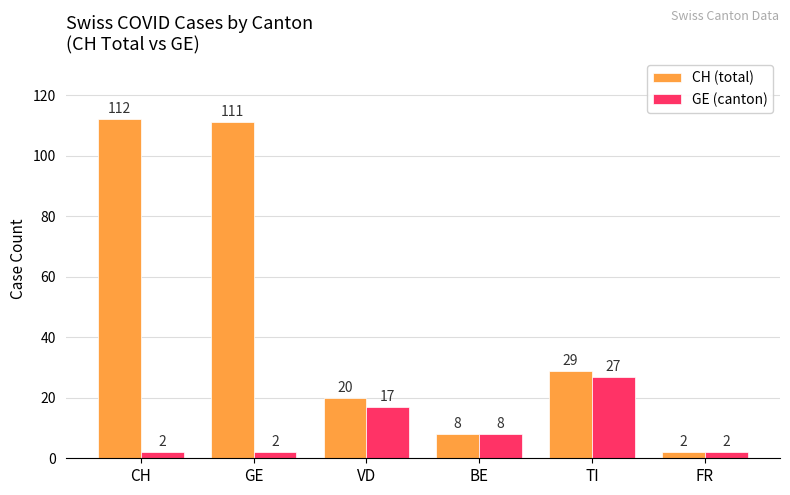

At which label is CH (total) closest to 57?

TI